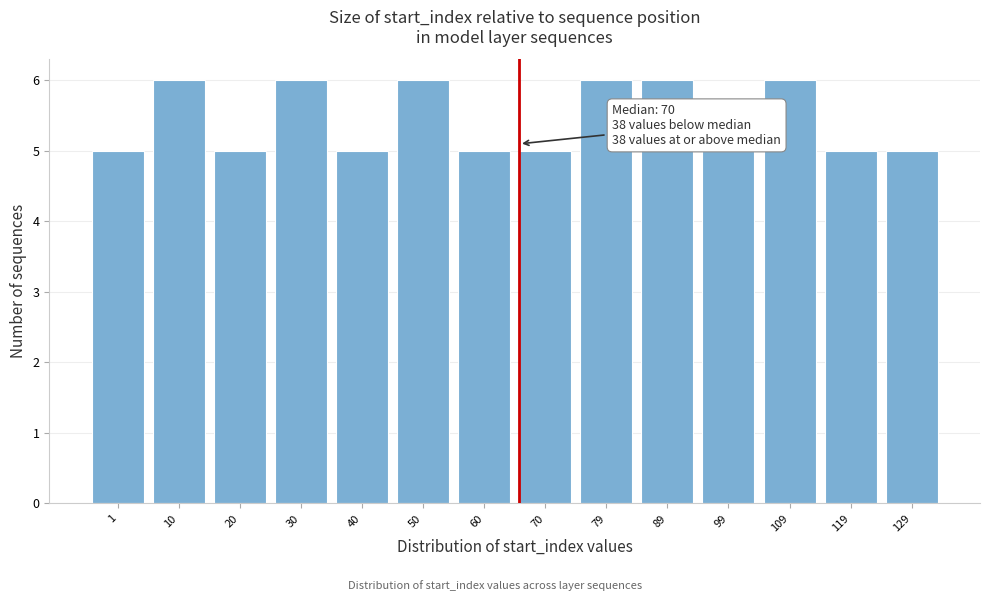

Reading left to right, list all the values displayed in this chart.

1=5	10=6	20=5	30=6	40=5	50=6	60=5	70=5	79=6	89=6	99=5	109=6	119=5	129=5